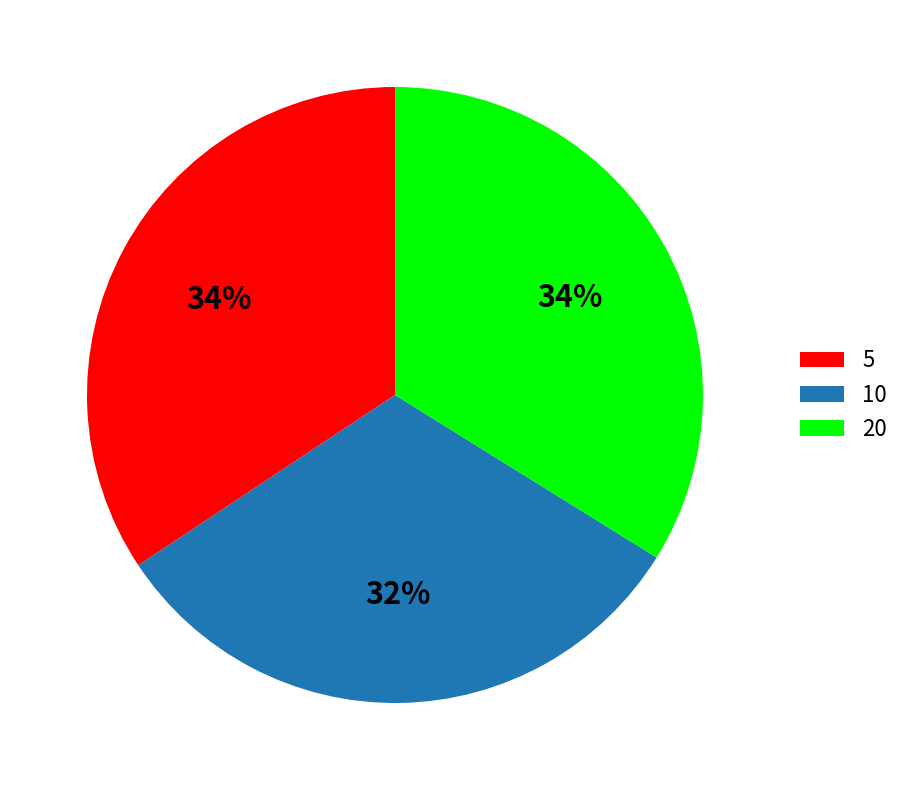

To the nearest percent, what percentage of the pie is 5?

34%